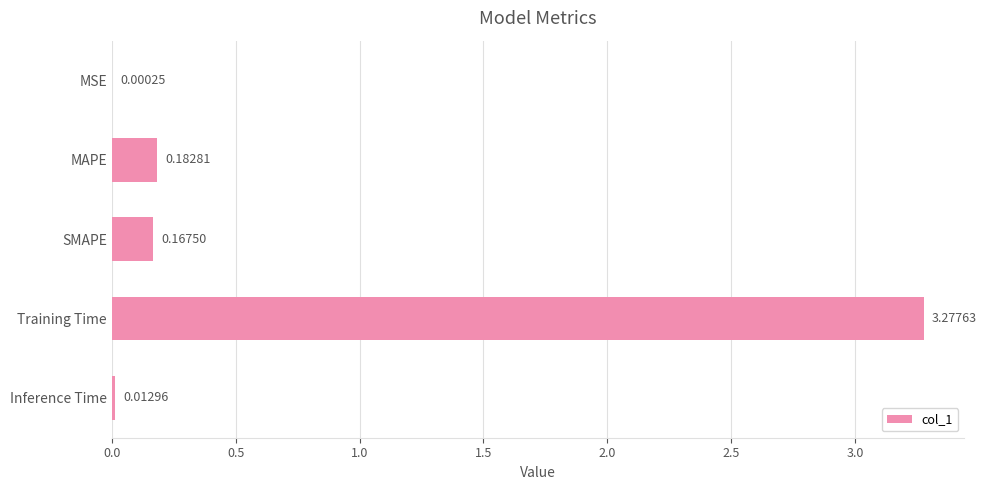

What is the sum of the values at MAPE and SMAPE?

0.4